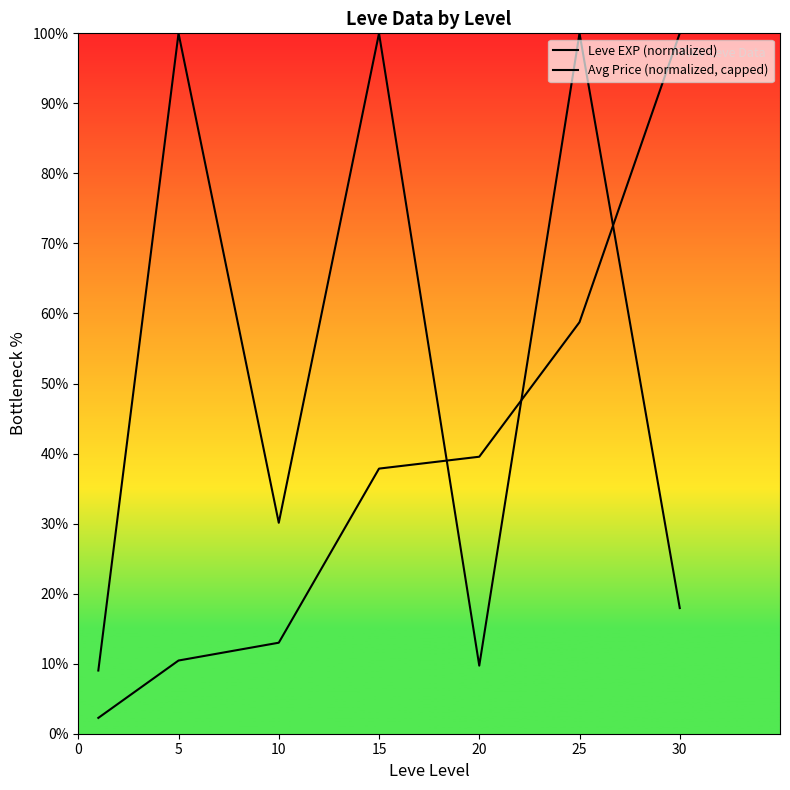

Reading left to right, list all the values displayed in this chart.

Leve EXP (normalized): 2.3	10.5	13.0	37.9	39.5	58.8	100.0
Avg Price (normalized, capped): 9.0	100.0	30.1	100.0	9.7	100.0	17.9